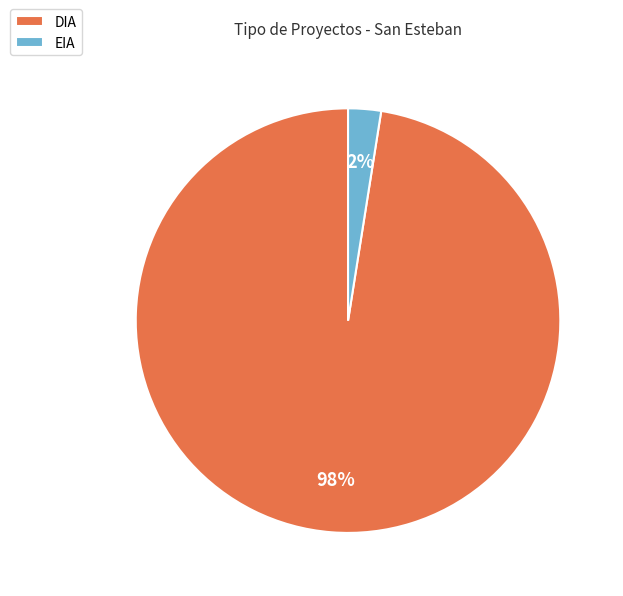

Do DIA and EIA together represent more than half of the pie?

Yes